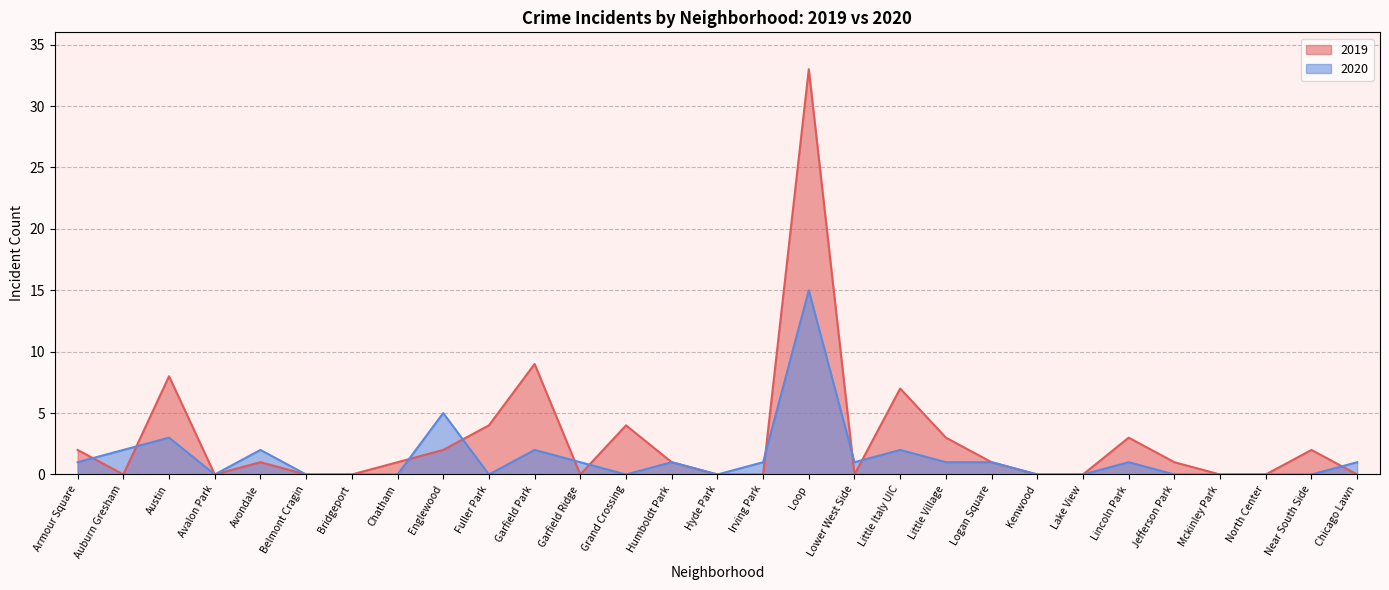

Reading right to left, list all the values displayed in this chart.

2019: Chicago Lawn=0	Near South Side=2	North Center=0	Mckinley Park=0	Jefferson Park=1	Lincoln Park=3	Lake View=0	Kenwood=0	Logan Square=1	Little Village=3	Little Italy UIC=7	Lower West Side=0	Loop=33	Irving Park=0	Hyde Park=0	Humboldt Park=1	Grand Crossing=4	Garfield Ridge=0	Garfield Park=9	Fuller Park=4	Englewood=2	Chatham=1	Bridgeport=0	Belmont Cragin=0	Avondale=1	Avalon Park=0	Austin=8	Auburn Gresham=0	Armour Square=2
2020: Chicago Lawn=1	Near South Side=0	North Center=0	Mckinley Park=0	Jefferson Park=0	Lincoln Park=1	Lake View=0	Kenwood=0	Logan Square=1	Little Village=1	Little Italy UIC=2	Lower West Side=1	Loop=15	Irving Park=1	Hyde Park=0	Humboldt Park=1	Grand Crossing=0	Garfield Ridge=1	Garfield Park=2	Fuller Park=0	Englewood=5	Chatham=0	Bridgeport=0	Belmont Cragin=0	Avondale=2	Avalon Park=0	Austin=3	Auburn Gresham=2	Armour Square=1